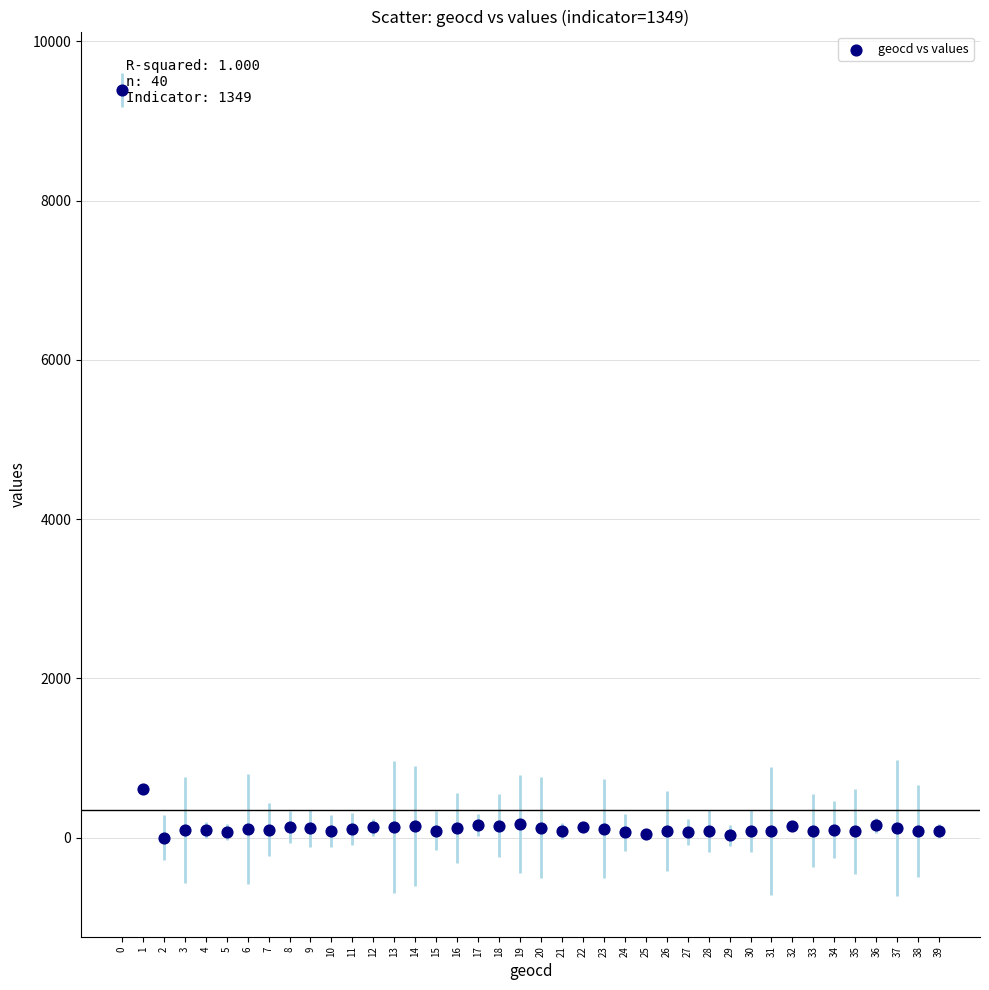

What is the range of Y values (max minus min)?

9392